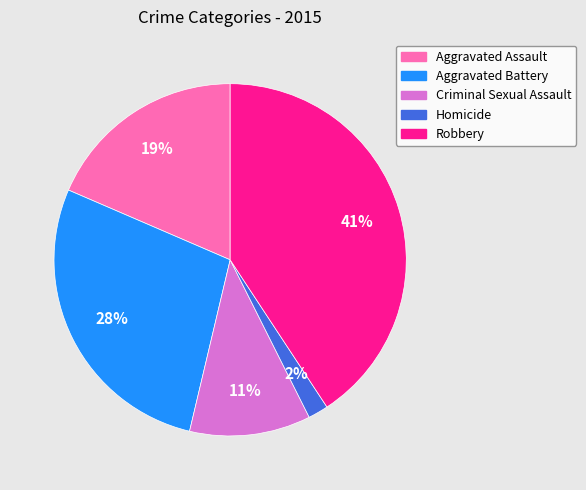

Rank the categories by value from lowest to highest.

Homicide, Criminal Sexual Assault, Aggravated Assault, Aggravated Battery, Robbery